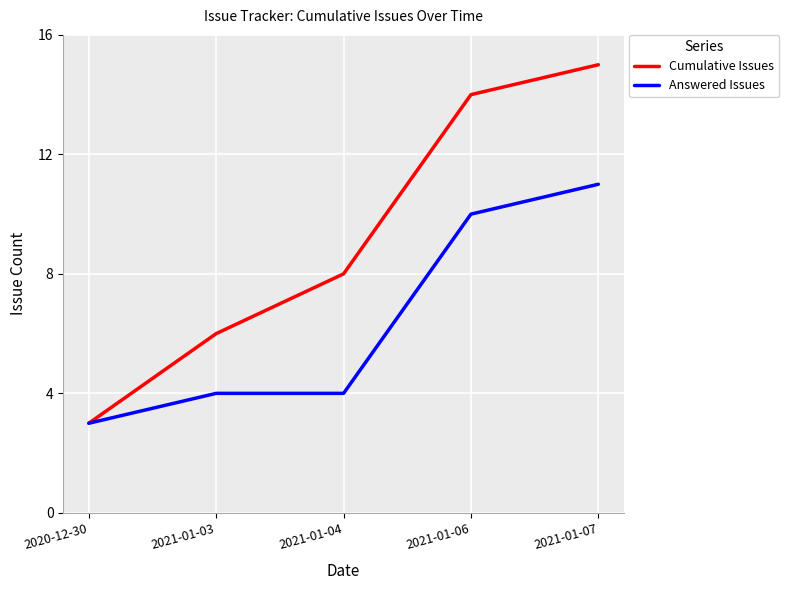

Which series has the widest spread of values?

Cumulative Issues